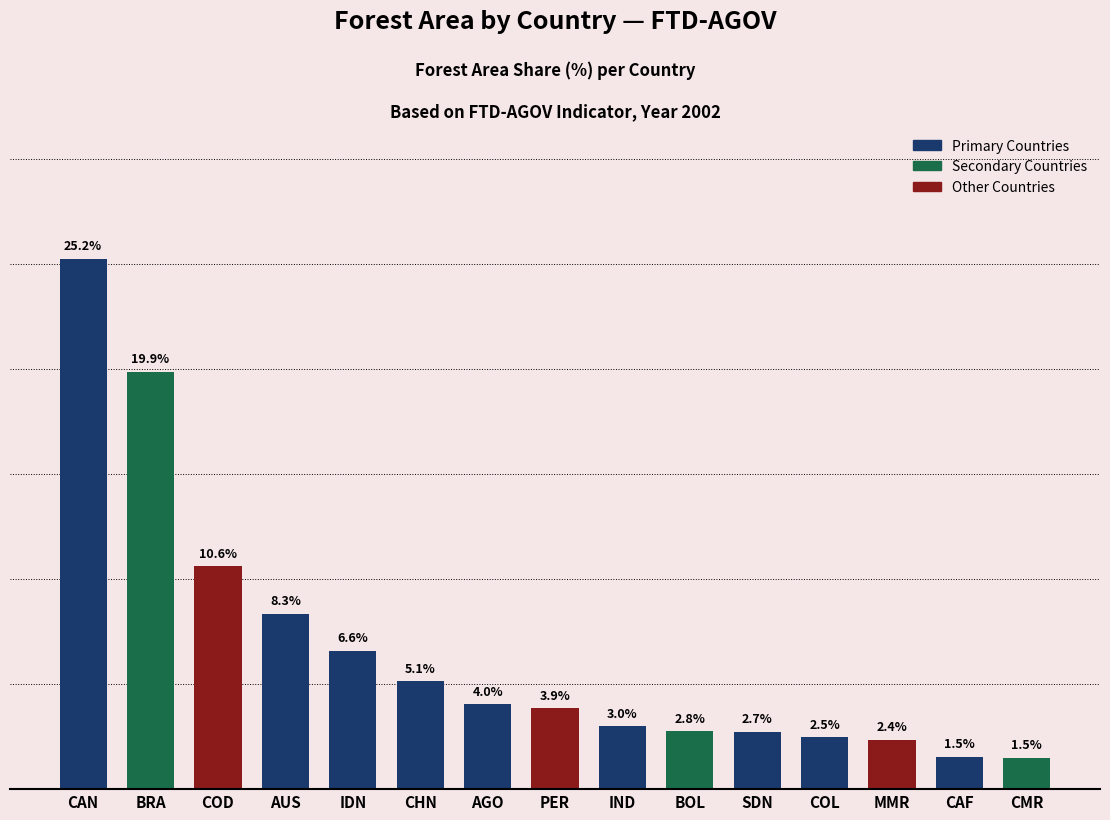

Between MMR and CMR, which is larger?

MMR